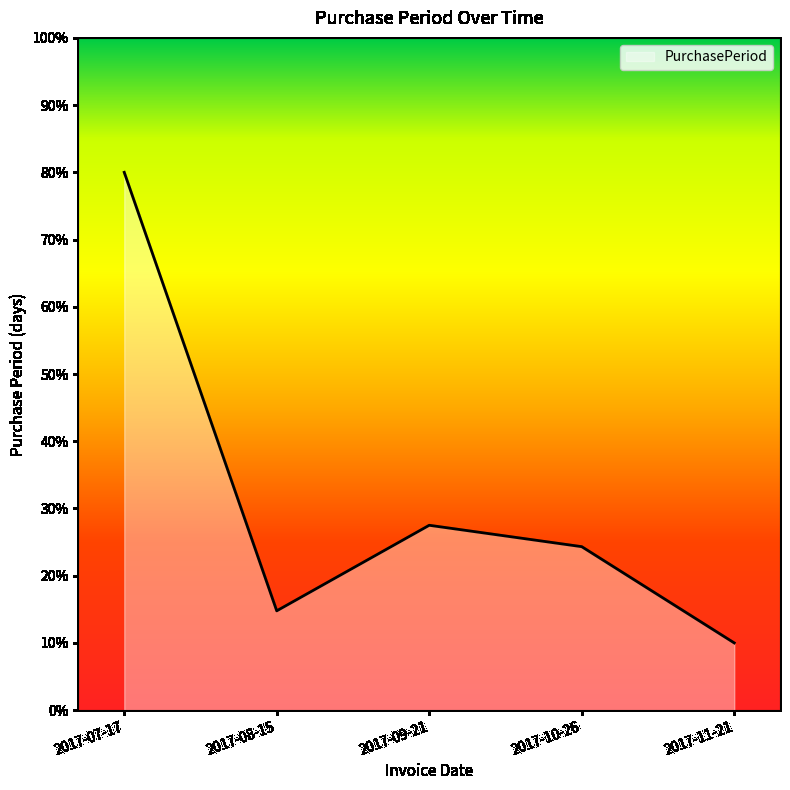

List the labels in order of value, largest first.

2017-07-17, 2017-09-21, 2017-10-26, 2017-08-15, 2017-11-21